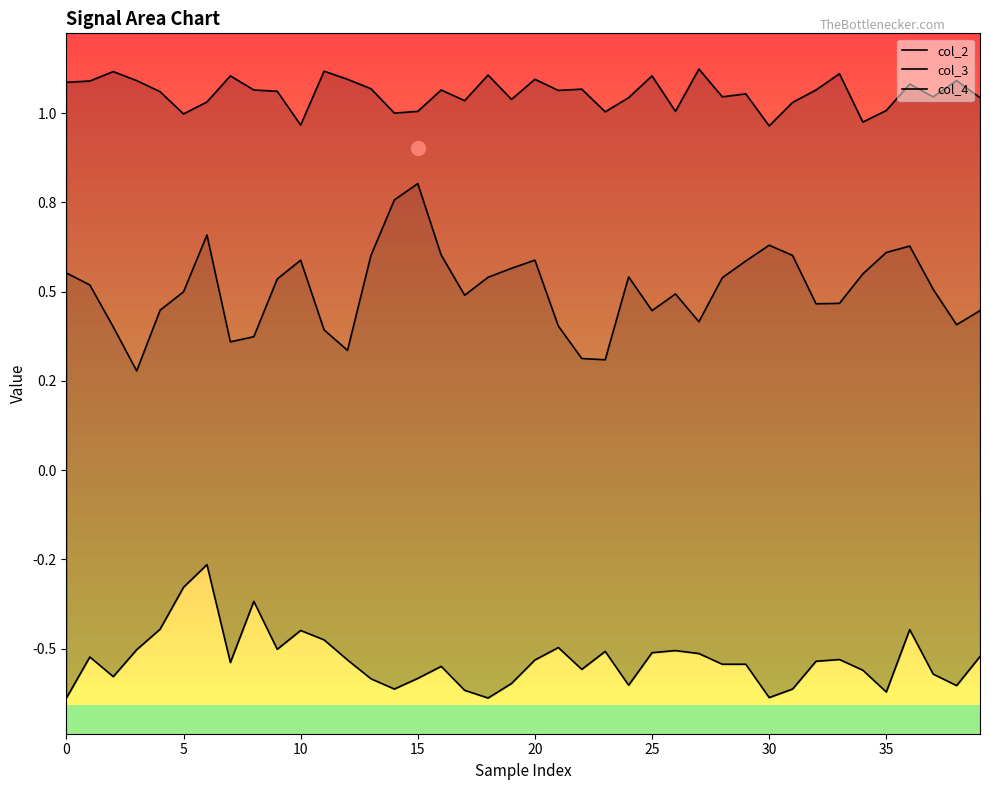

True or false: col_3 and col_4 cross at least once.

False